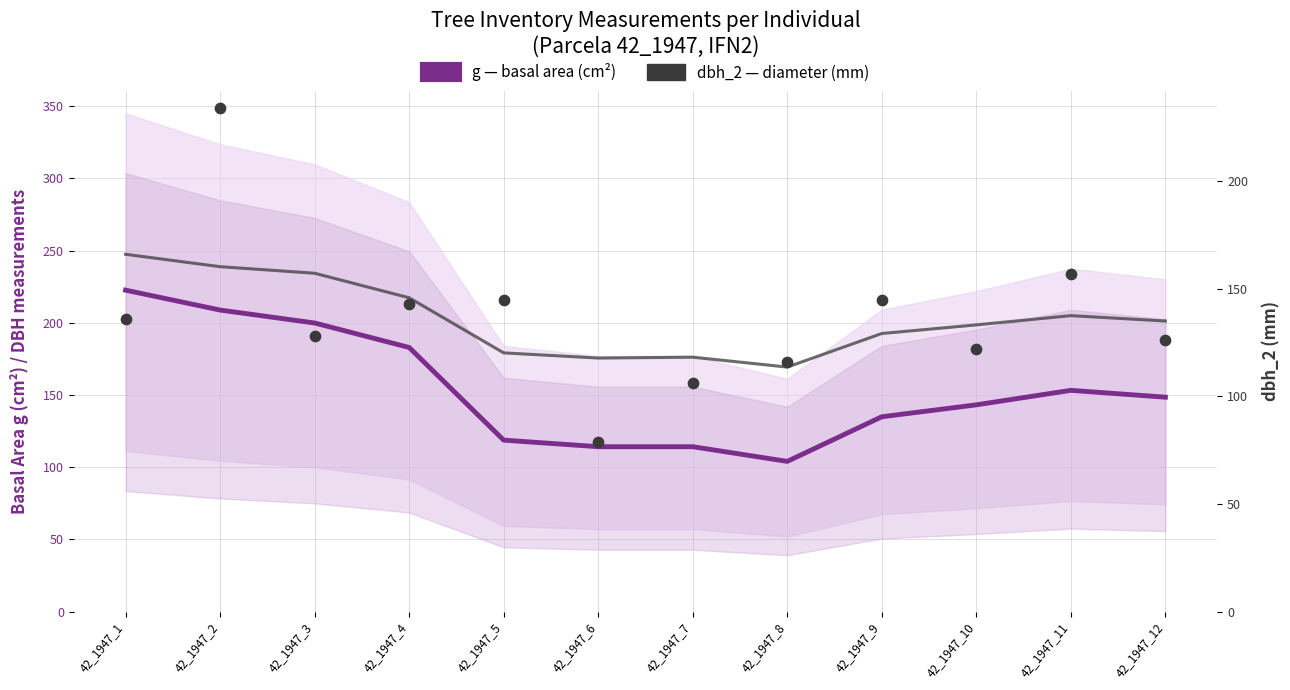

Which series has the largest total across all categories?

g (basal area, cm²)